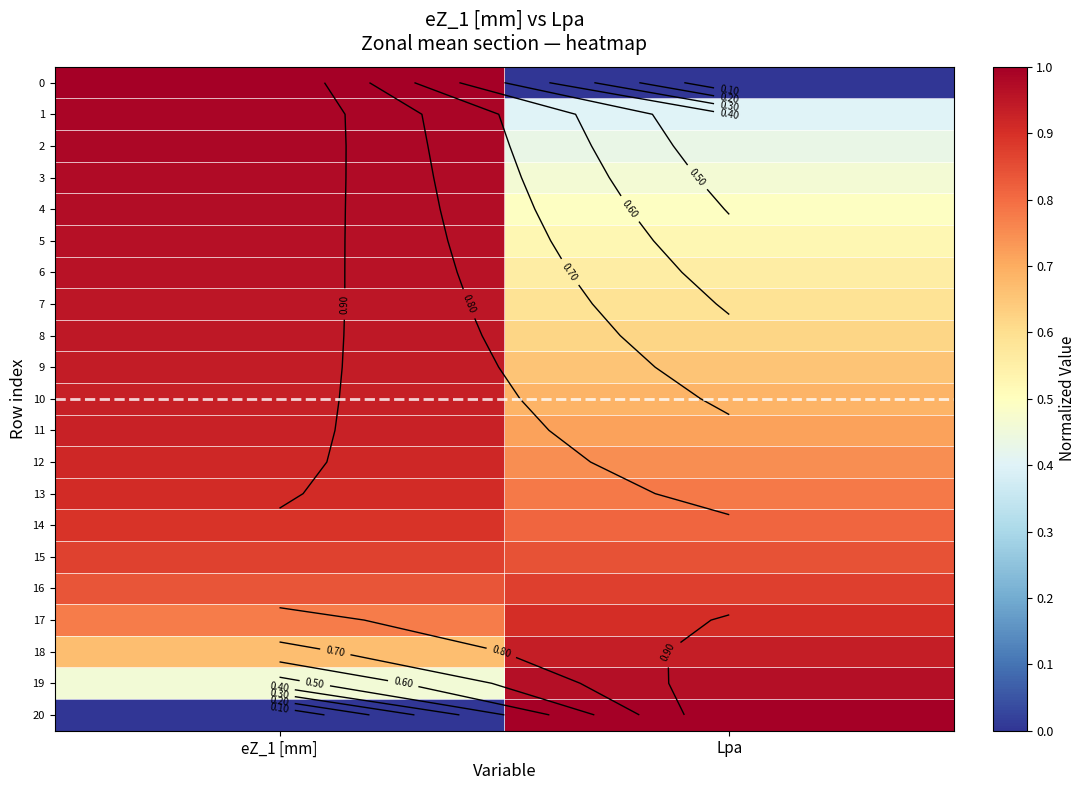

Is the value of 11 at eZ_1 [mm] greater than the value of 6 at eZ_1 [mm]?

No